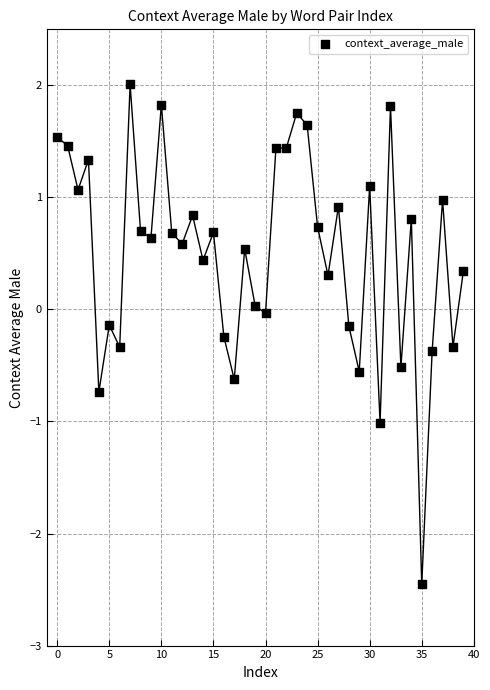

What is the range of Y values (max minus min)?

4.5